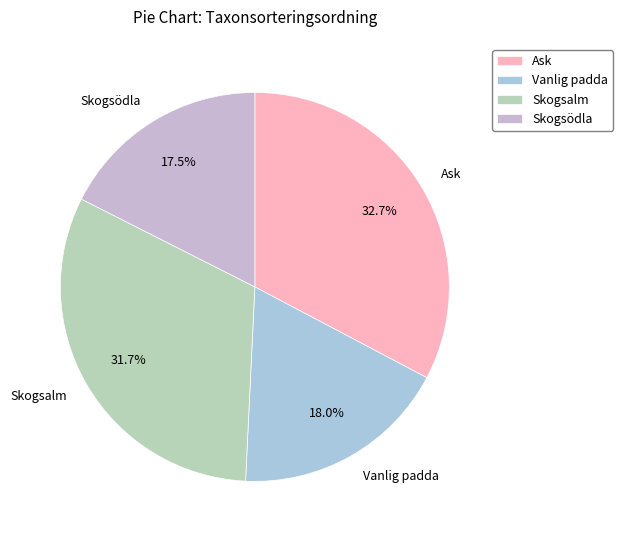

To the nearest percent, what is the difference between the Skogsalm and Ask slice percentages?

1%